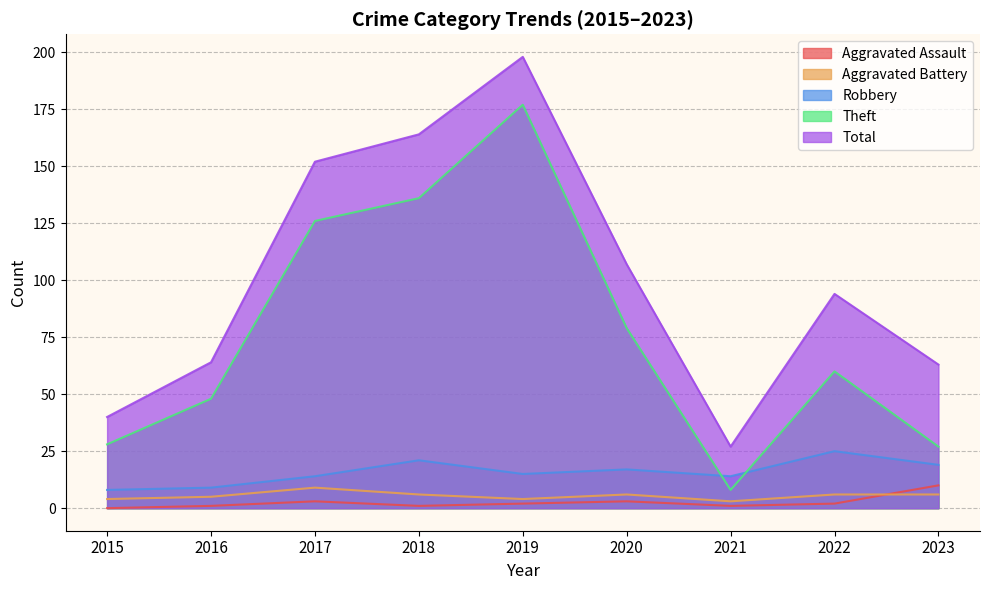

What is the difference between the second highest and second lowest values in the Aggravated Assault series?

2